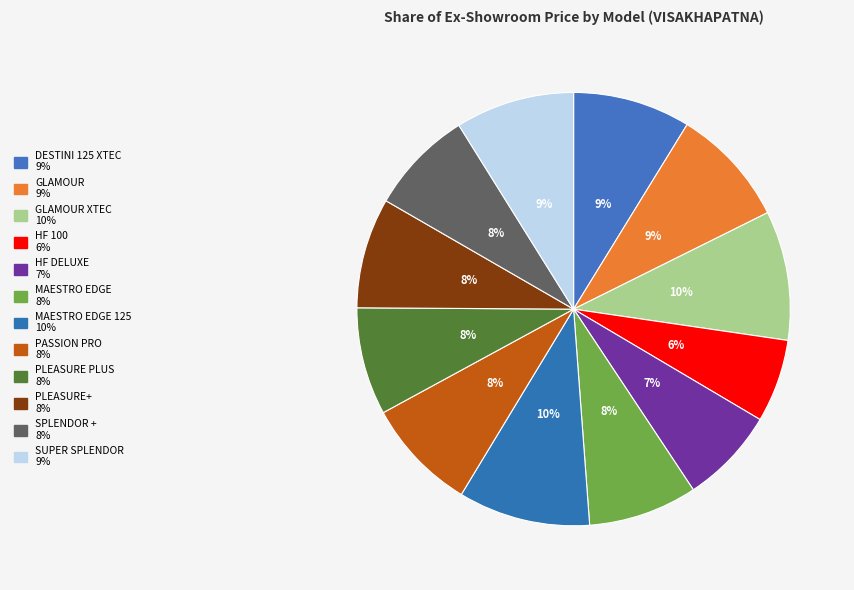

How many segments does this pie chart have?

12